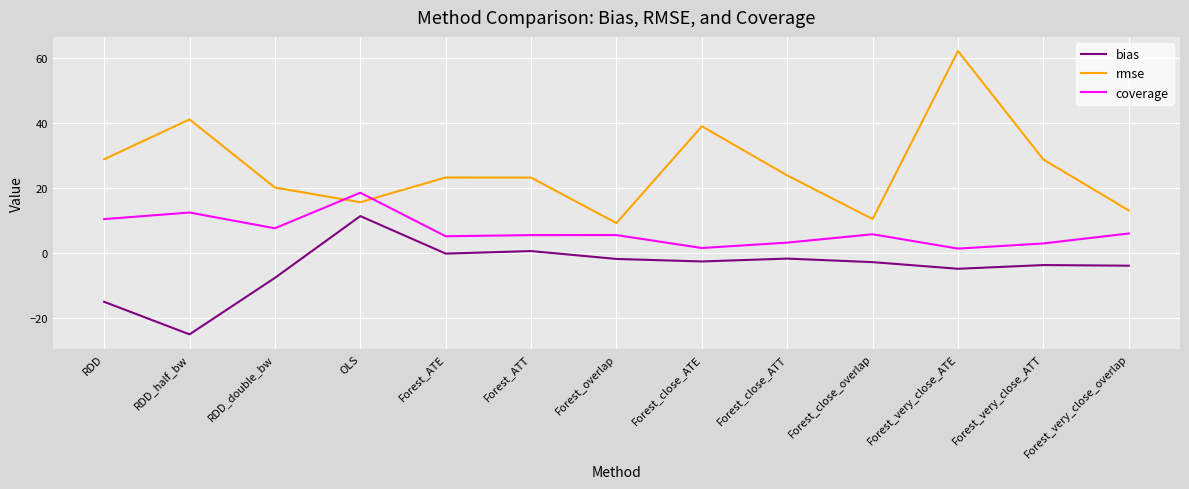

Does the chart display data point markers on the line(s)?

No